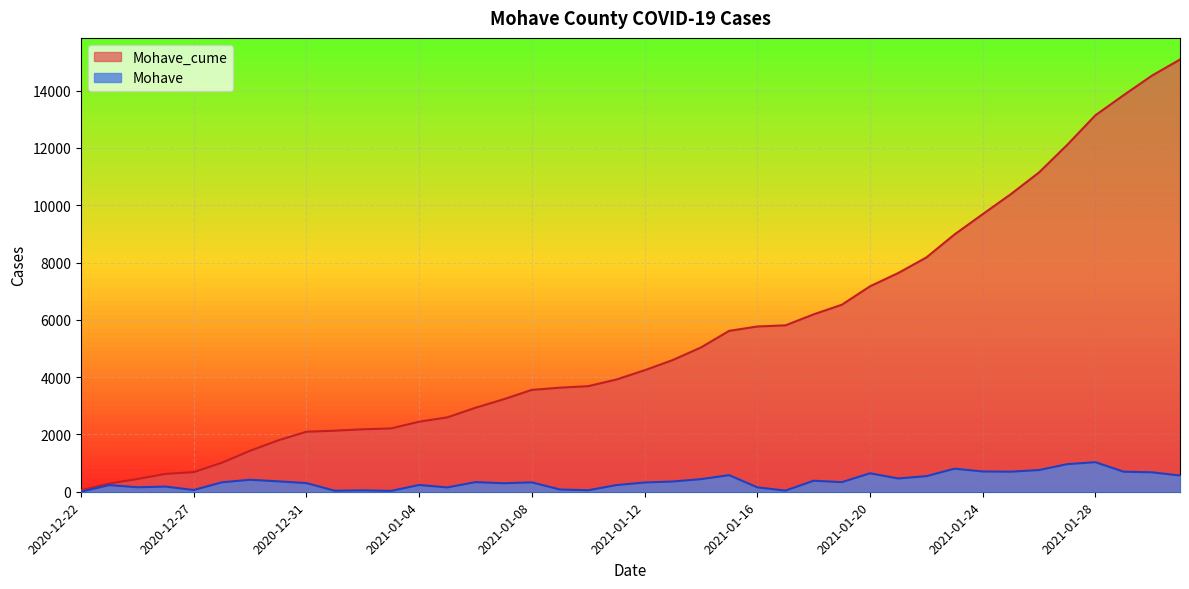

What is the difference between the maximum and minimum values in the Mohave_cume series?

15035